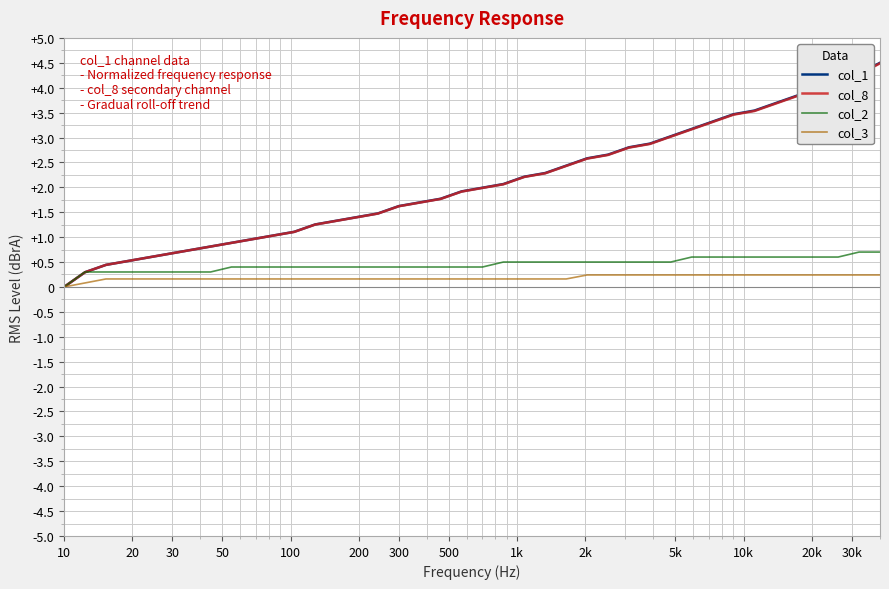

How many values in col_1 are above zero?

39